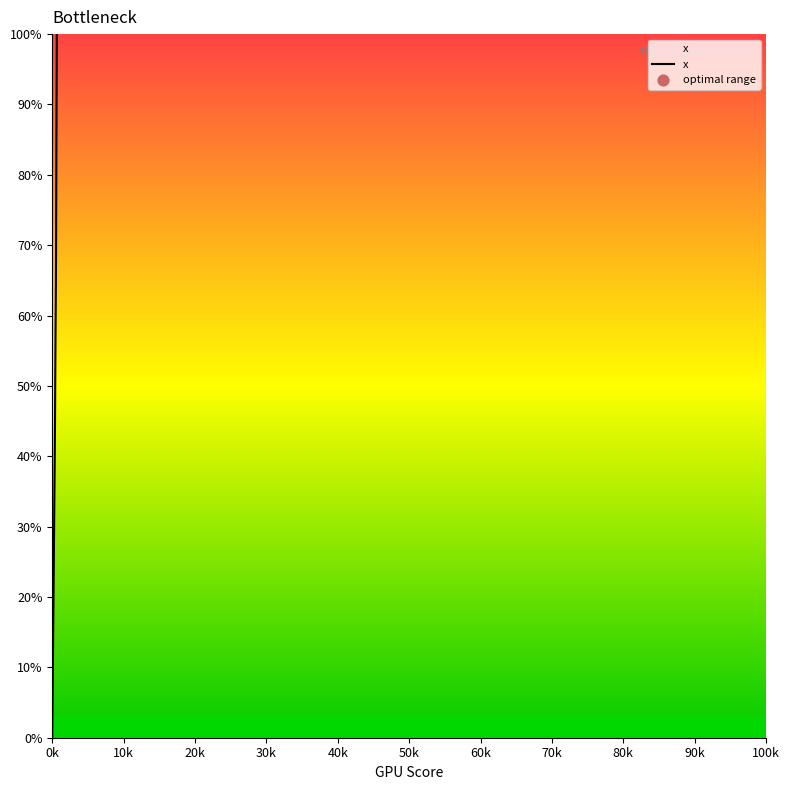

What is the difference between the maximum and minimum values?

100.0